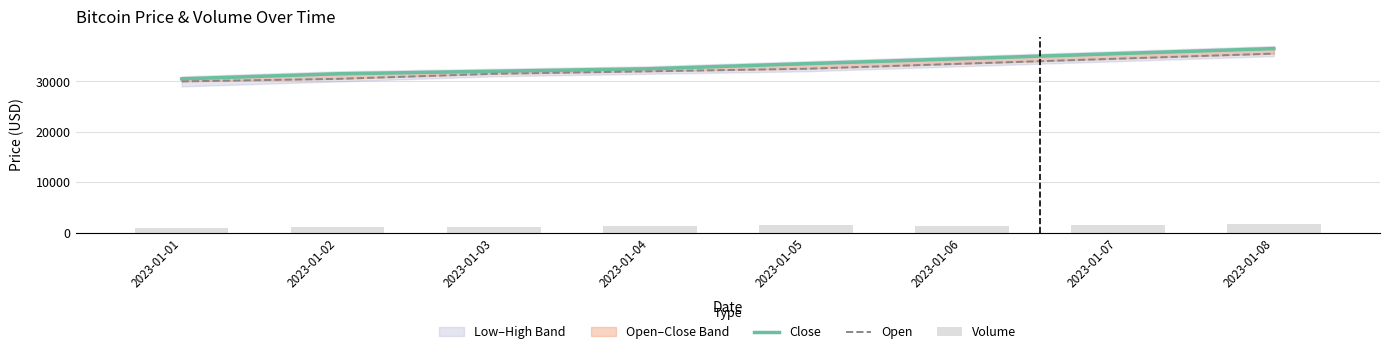

Reading left to right, transcribe all the data shown in this chart.

Close: 2023-01-01=30500	2023-01-02=31500	2023-01-03=32000	2023-01-04=32500	2023-01-05=33500	2023-01-06=34500	2023-01-07=35500	2023-01-08=36500
Open: 2023-01-01=30000	2023-01-02=30500	2023-01-03=31500	2023-01-04=32000	2023-01-05=32500	2023-01-06=33500	2023-01-07=34500	2023-01-08=35500
Volume: 2023-01-01=1000	2023-01-02=1200	2023-01-03=1100	2023-01-04=1300	2023-01-05=1500	2023-01-06=1400	2023-01-07=1600	2023-01-08=1700